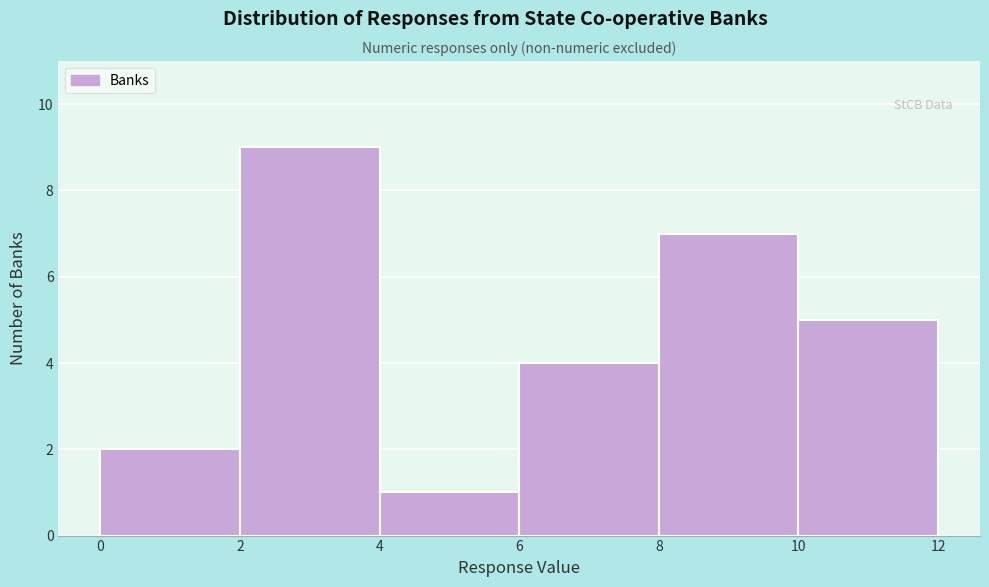

Reading left to right, list every bar in this chart as the range it spans on the x-axis followed by its height. The values are not printed on the chart, so give them approximately, as read against the axis.

0 to 2: 2
2 to 4: 9
4 to 6: 1
6 to 8: 4
8 to 10: 7
10 to 12: 5